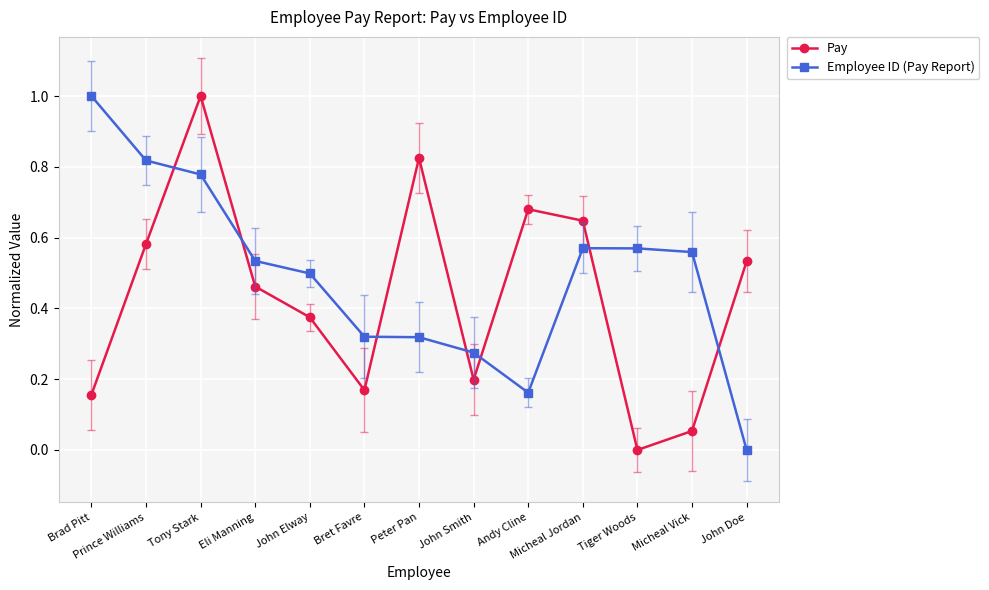

Between which two adjacent categories do Pay and Employee ID (Pay Report) first intersect?

Prince Williams and Tony Stark